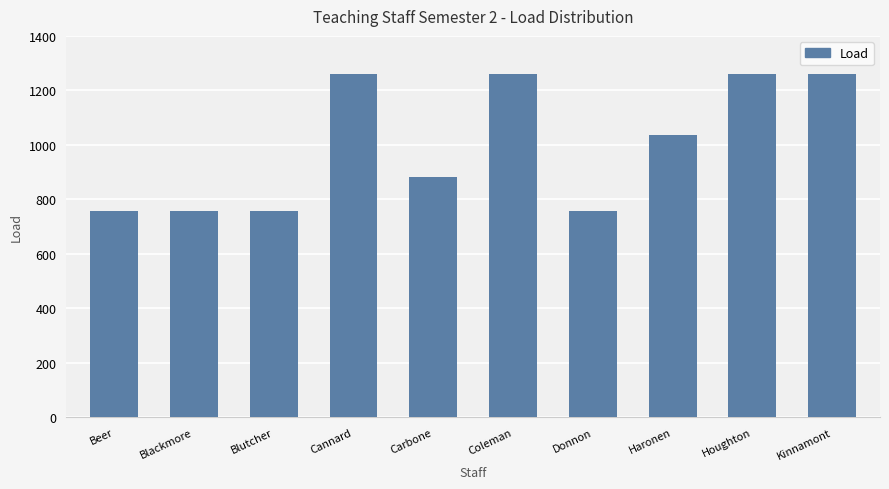

How many values are between 756 and 1260?

10